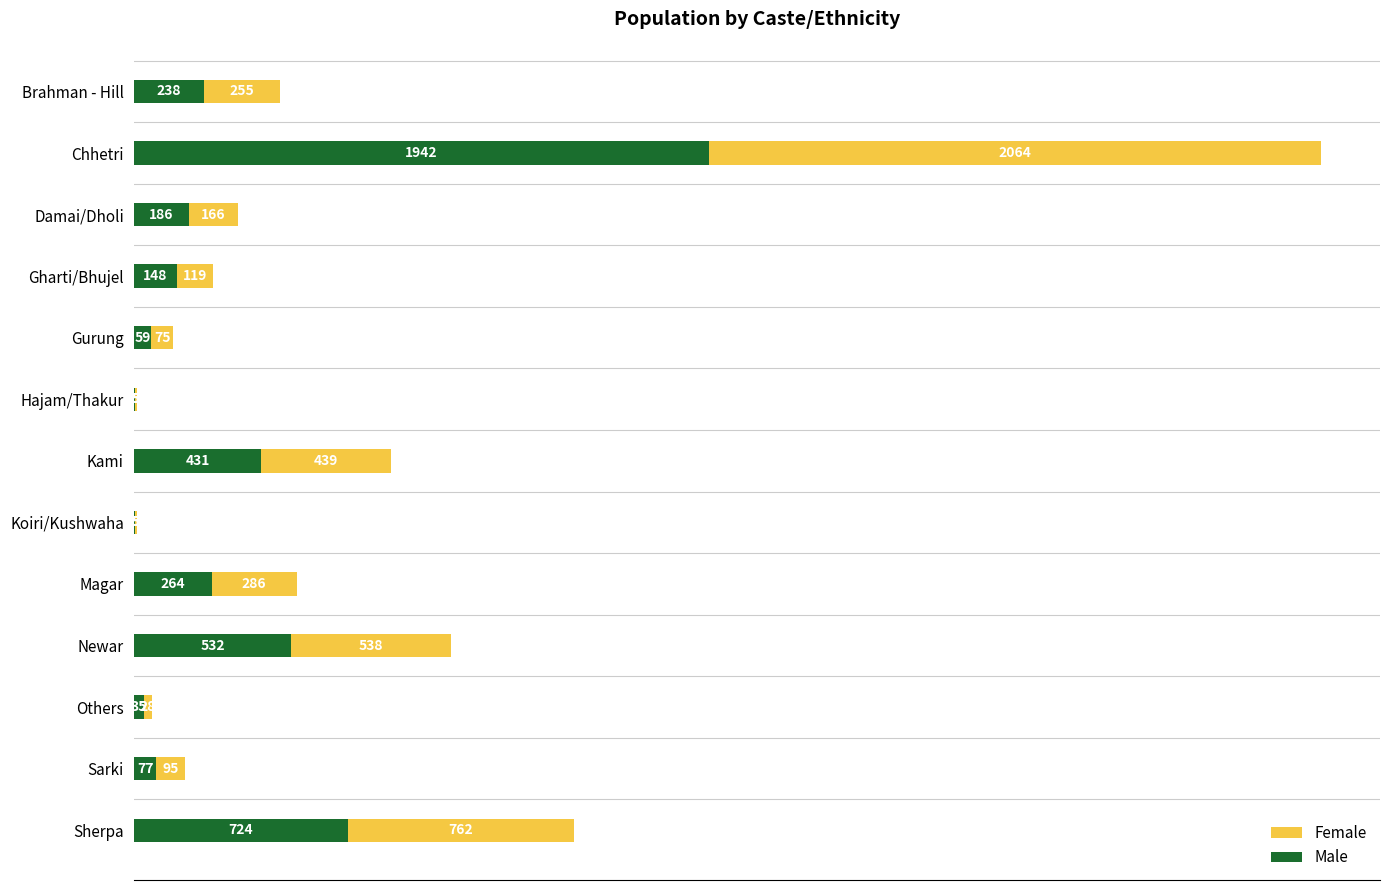

The Male series shows 327 at Newar. True or false?

False